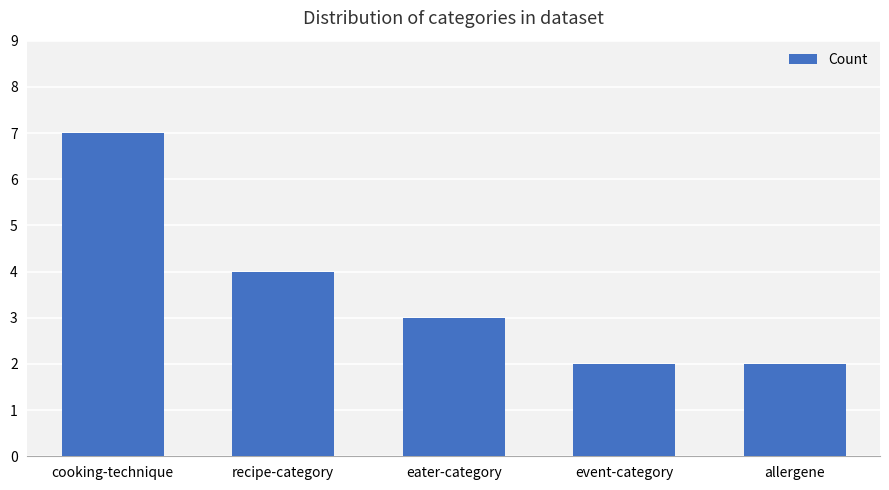

Reading right to left, transcribe all the data shown in this chart.

2	2	3	4	7